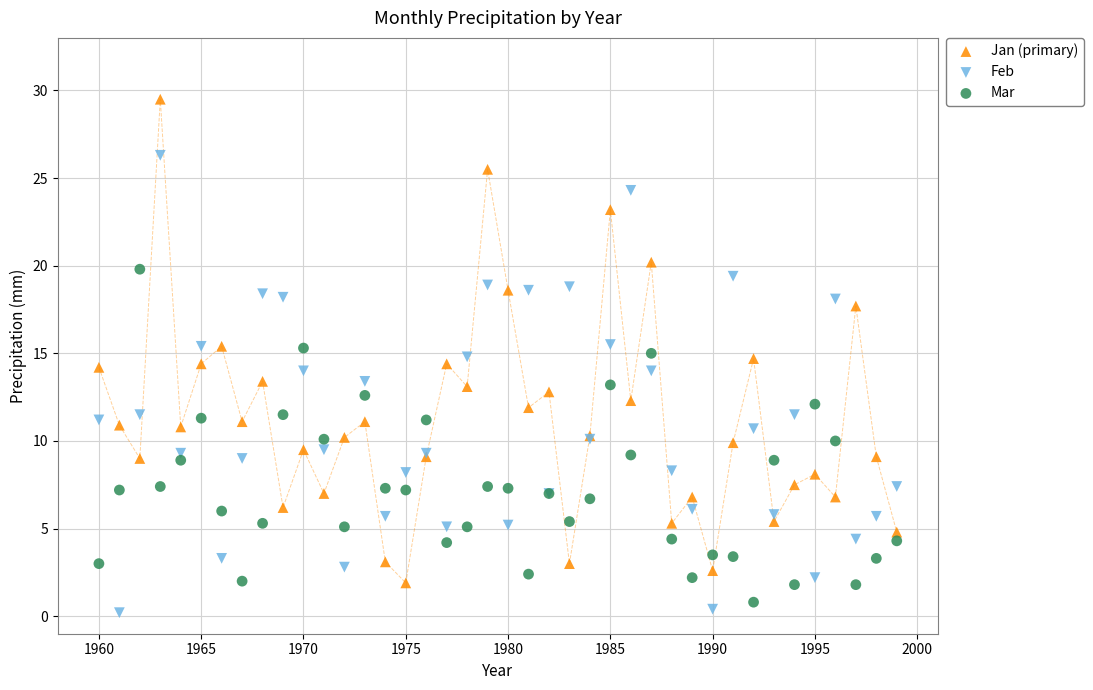

Which series reaches the maximum Y coordinate?

Jan (primary)